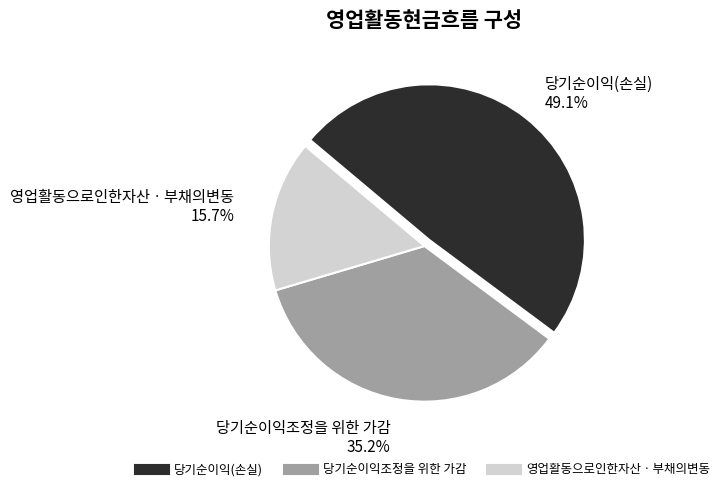

How many segments does this pie chart have?

3